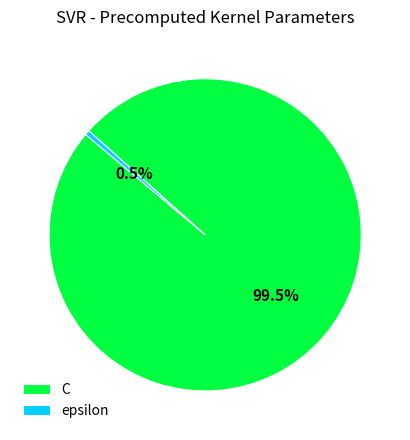

Which category accounts for the majority?

C